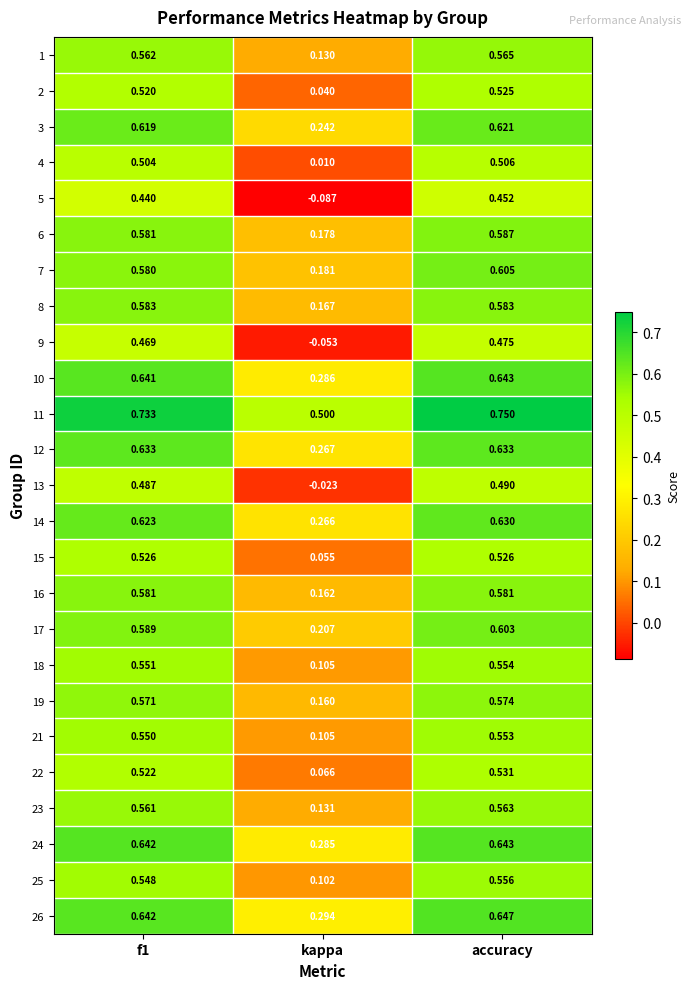

At which label is 5 closest to 0?

kappa